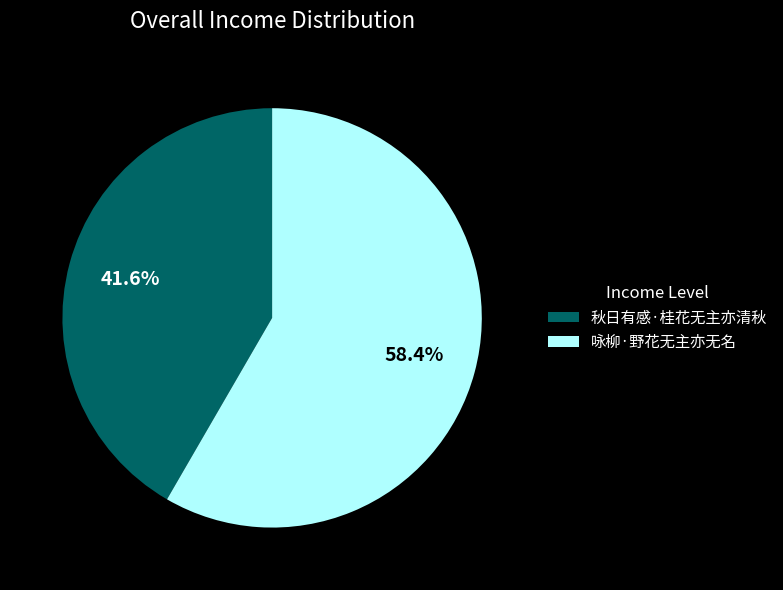

Does 秋日有感·桂花无主亦清秋 represent more than half of the total?

No